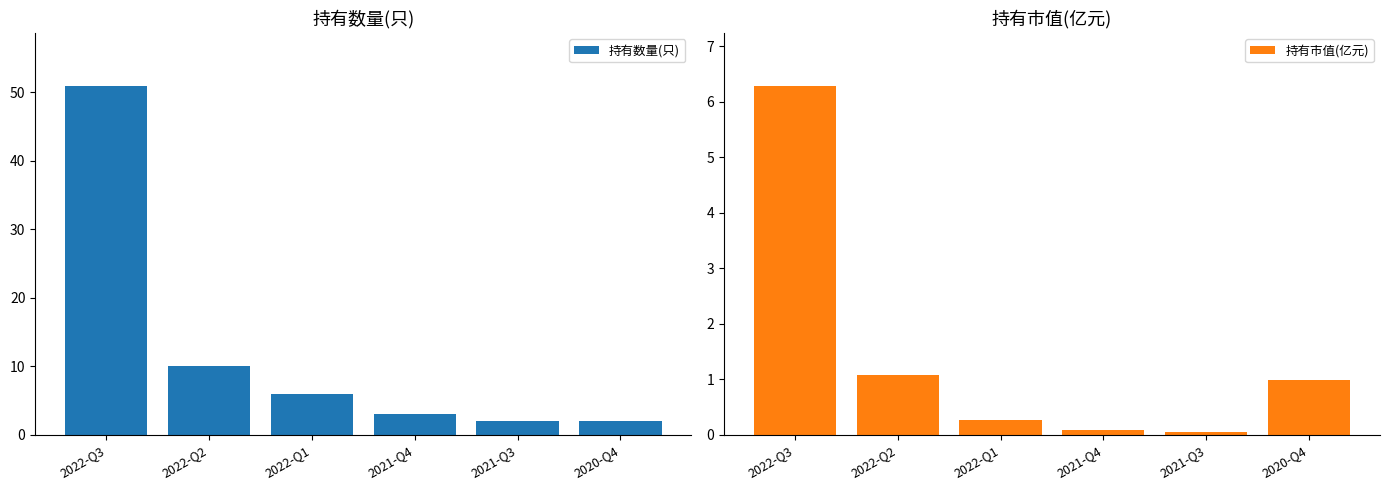

What is the sum of the 持有市值(亿元) values at 2022-Q3 and 2021-Q4?

6.4